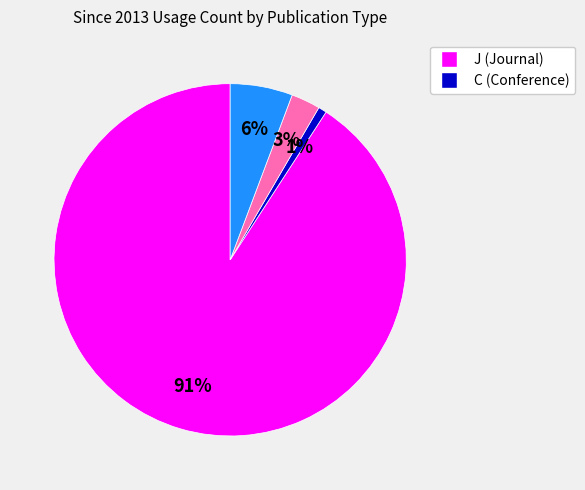

Does any single category account for the majority?

Yes